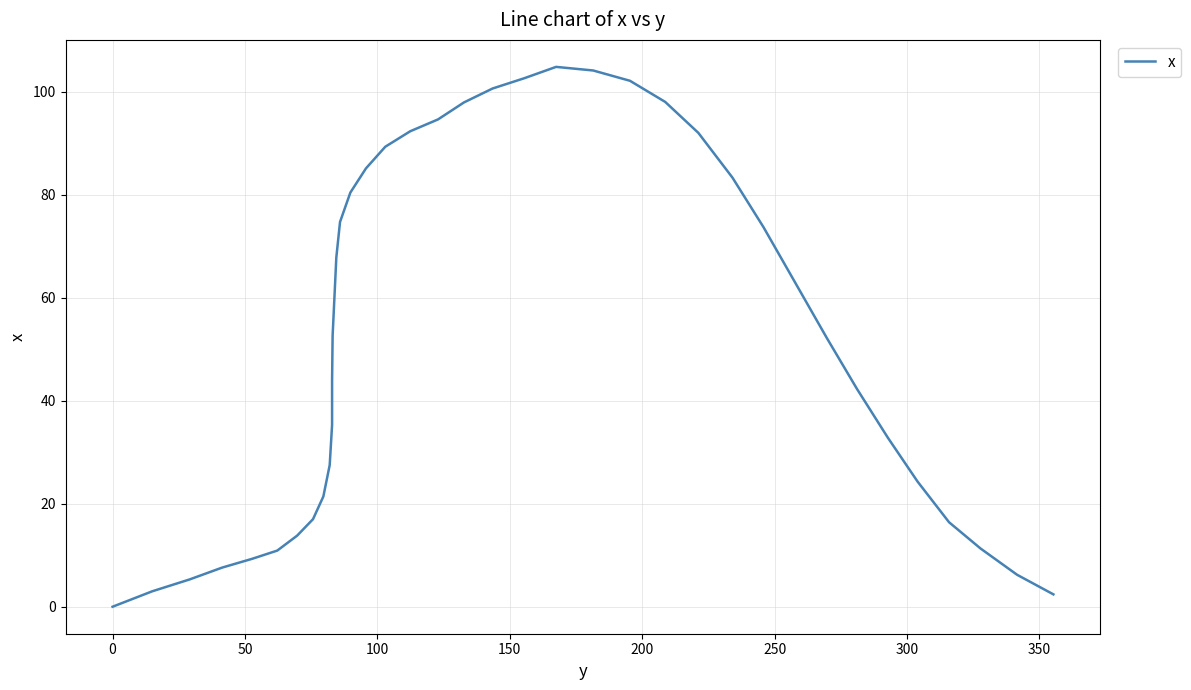

What is the sum of all values?

2102.0